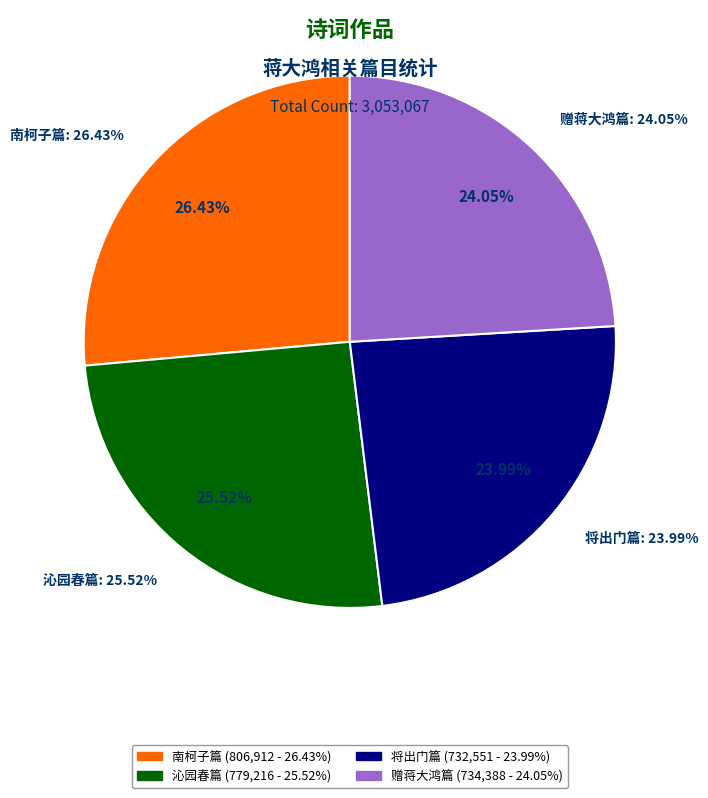

What portion of the pie excludes 沁园春 送沈方邺归宣城，兼示蒋大鸿?

74.5%